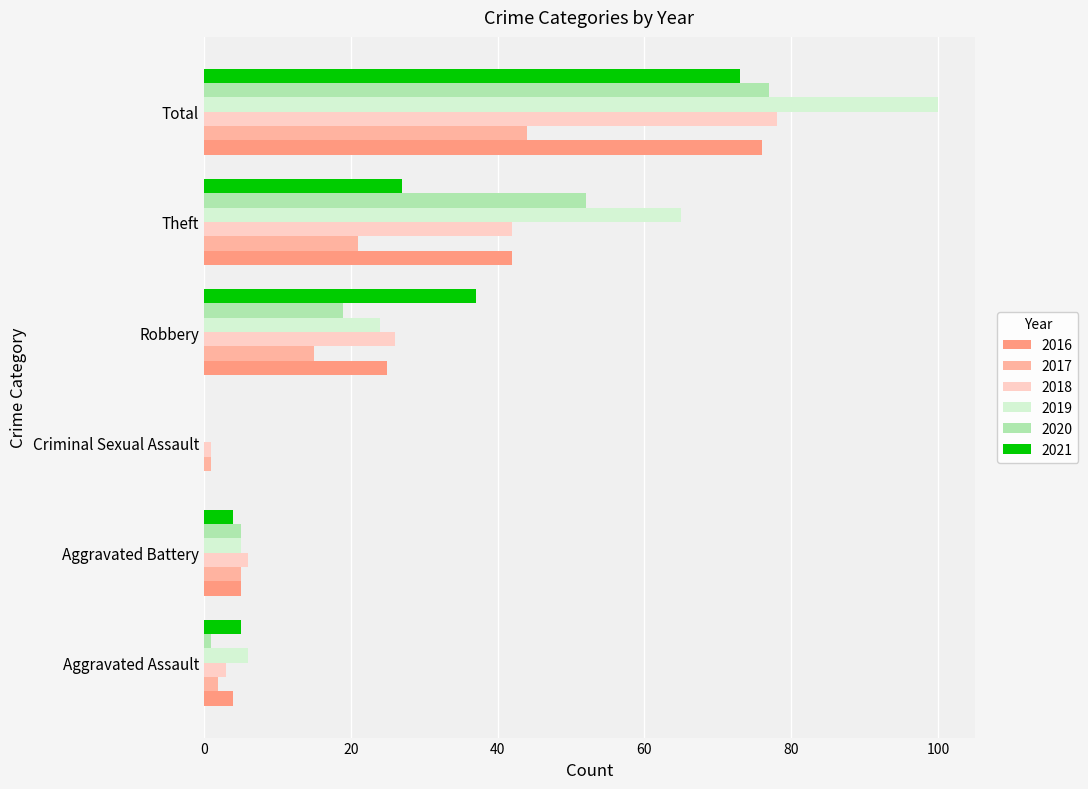

What is the total value across all series at Theft?

249